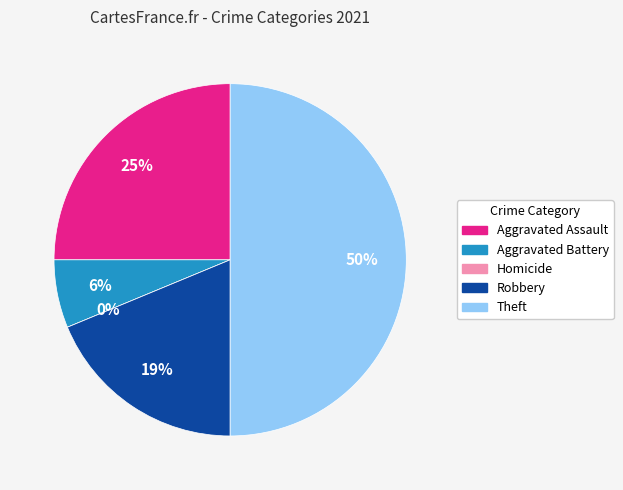

Which slice is the largest?

Theft